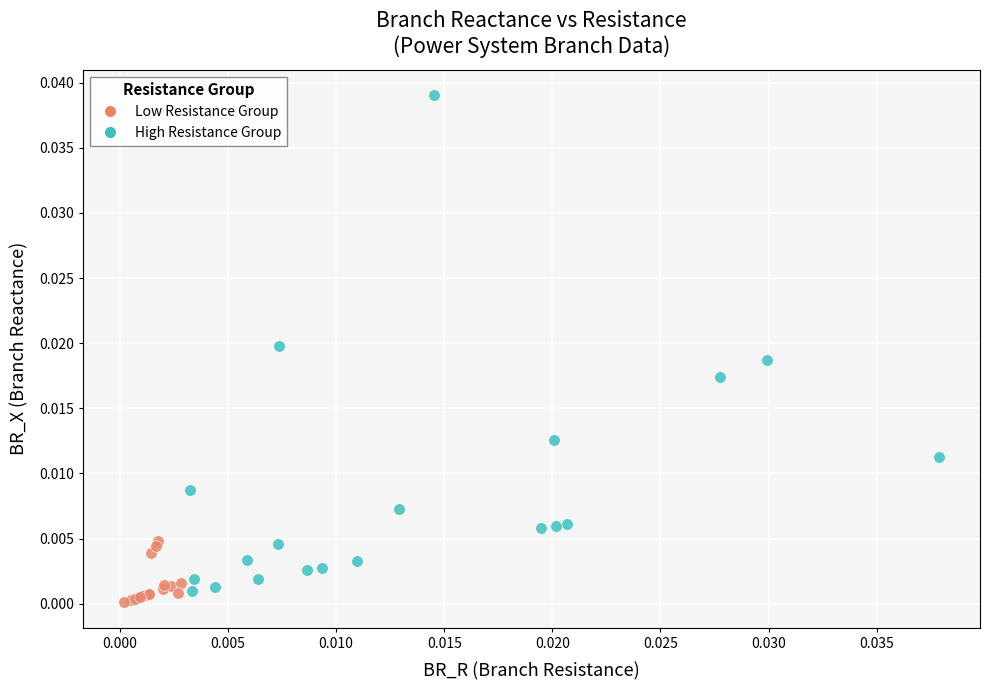

Which series reaches the maximum Y coordinate?

High Resistance Group